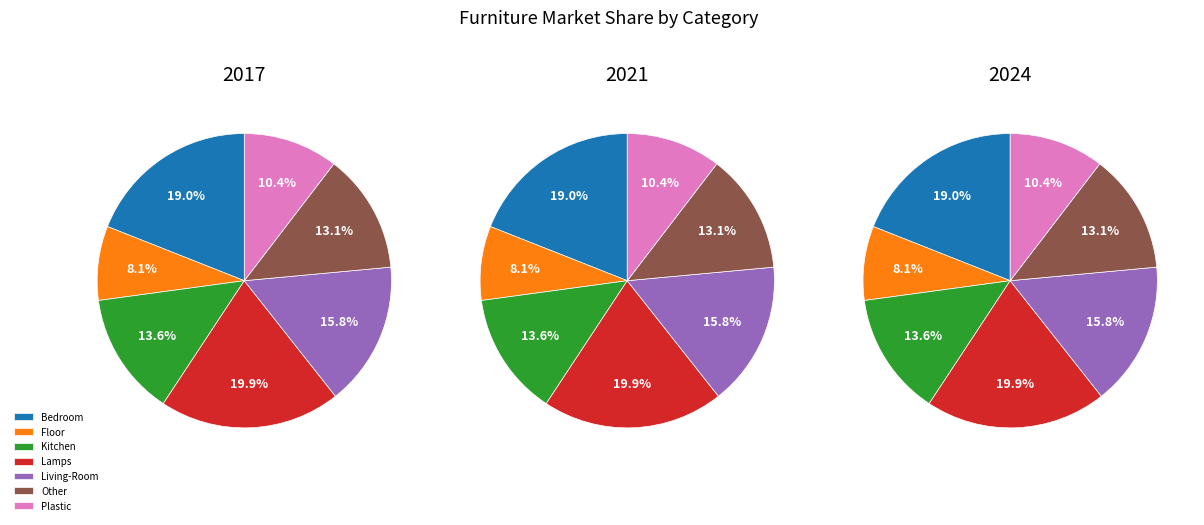

Do Other Furniture and Kitchen Furniture together represent more than half of the pie?

No